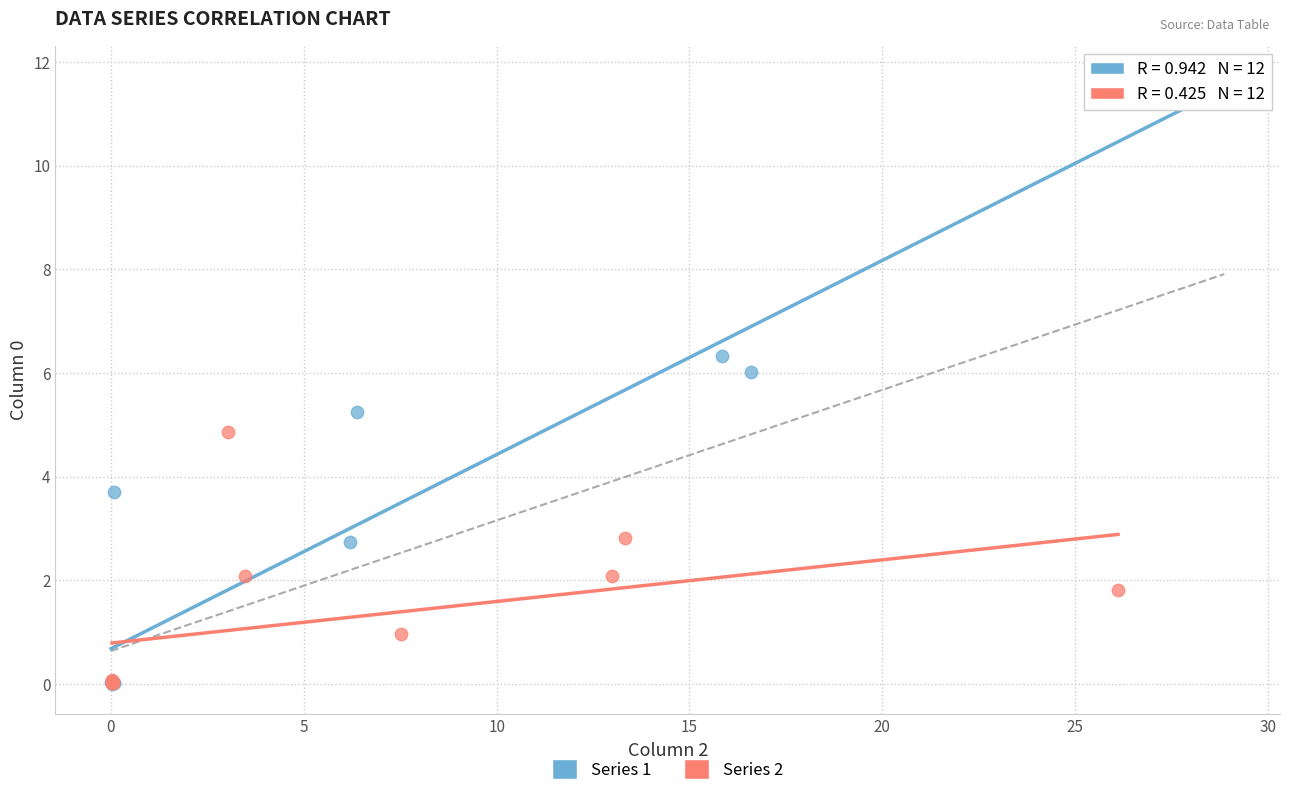

What are all the series names shown in the legend?

Series 1, Series 2